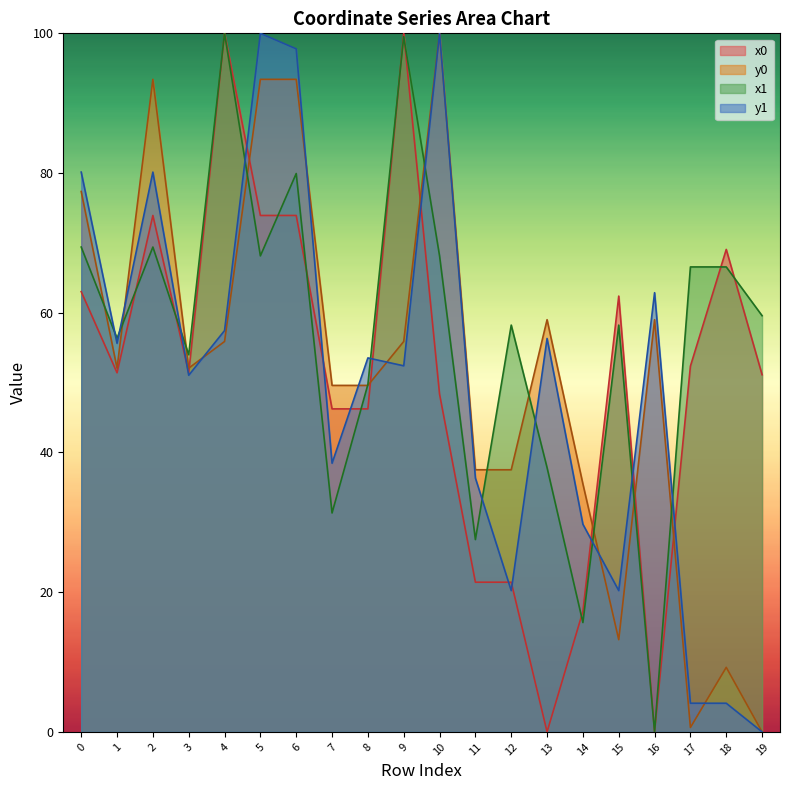

Where do x1 and y0 first cross each other?

0 and 1